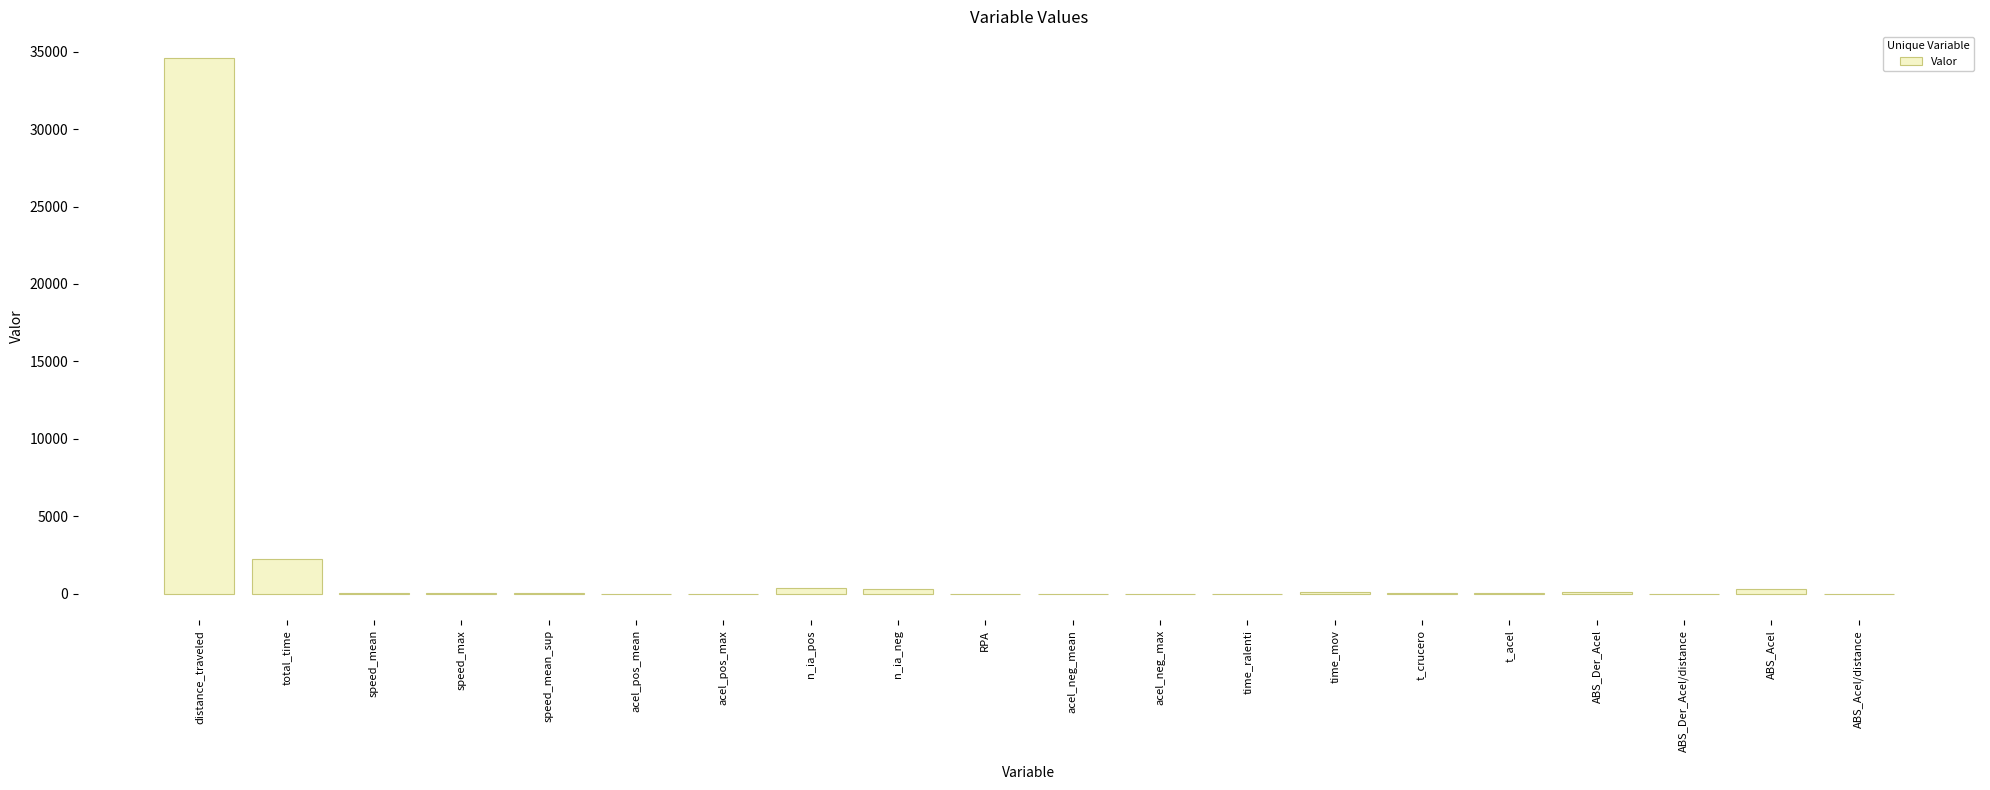

At which category does the chart reach its peak across all series?

distance_traveled